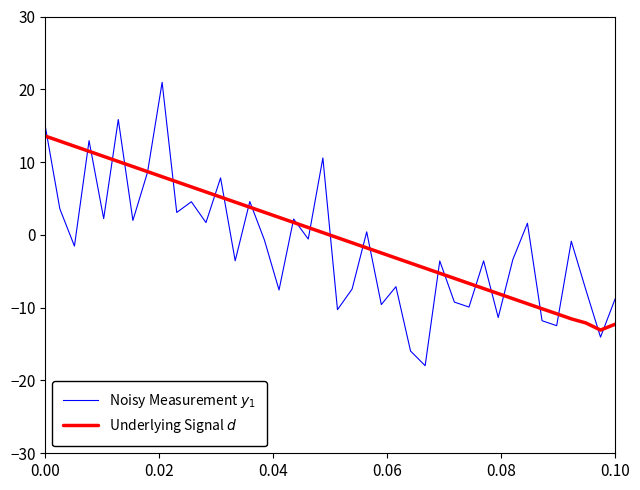

Which series has the largest range (max minus min)?

Noisy Measurement $y_1$